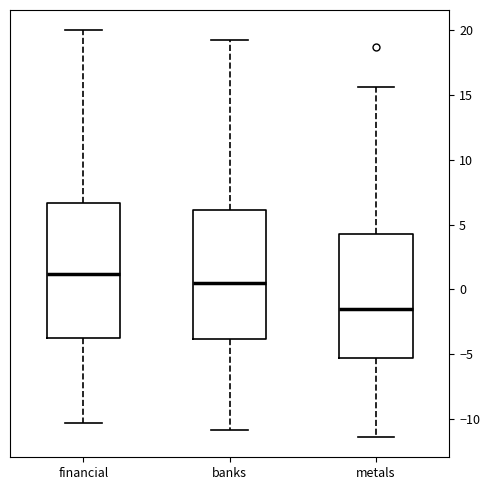

Where is the lower edge of the box for banks on the y-axis? The values are not printed on the chart, so give them approximately, as read against the axis.

-4.0